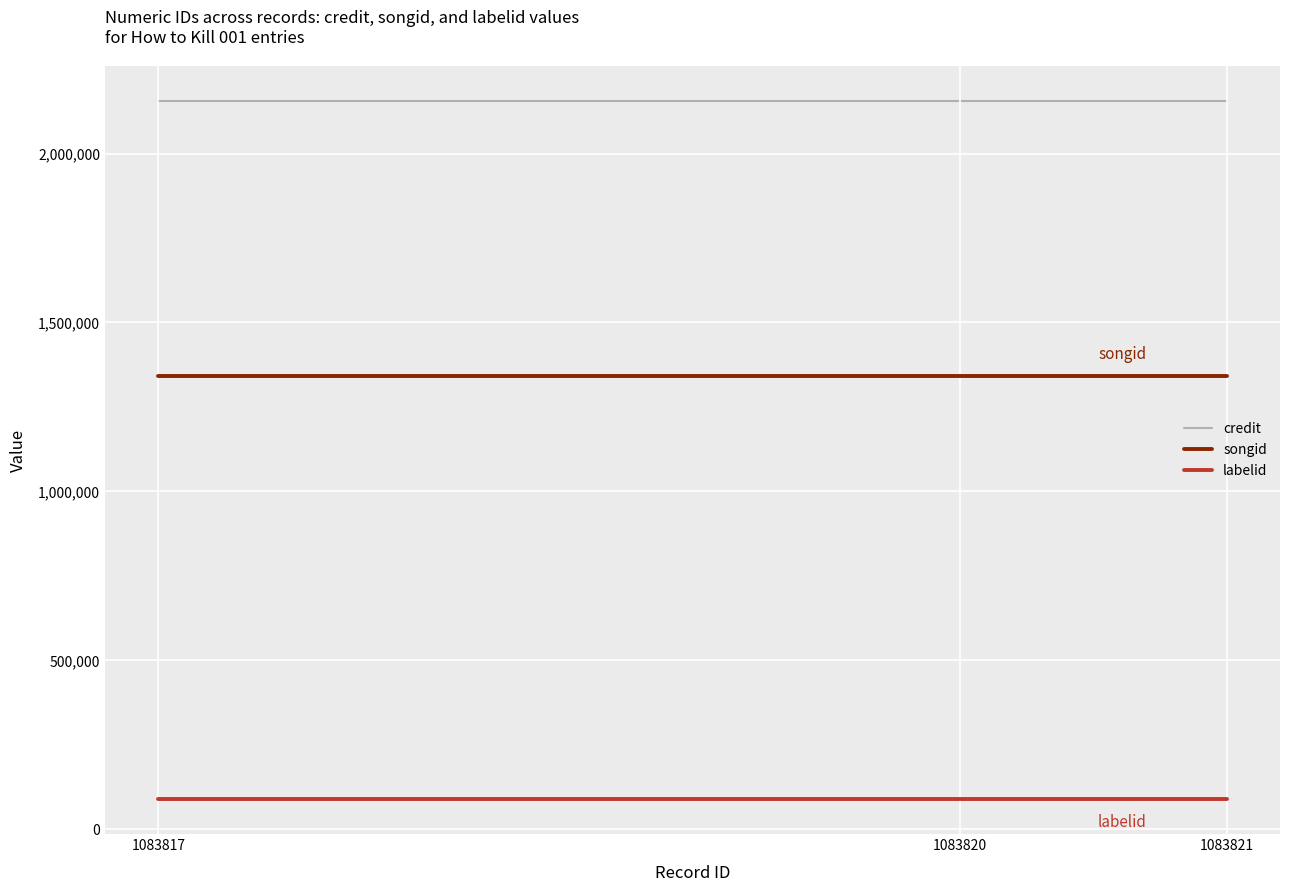

Is it true that credit equals 2156683 at 1083817?

True